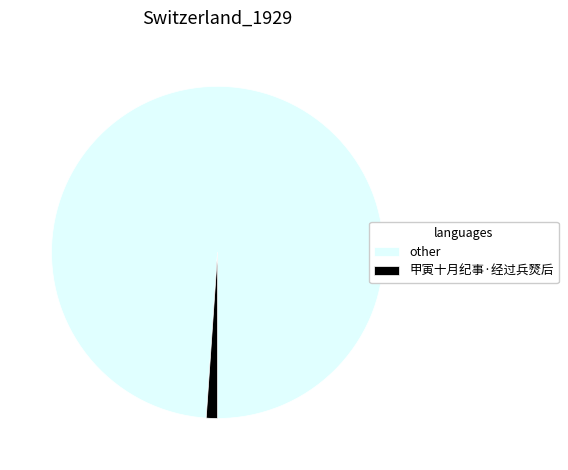

Combined, do other and 甲寅十月纪事·经过兵燹后 account for over 50%?

Yes